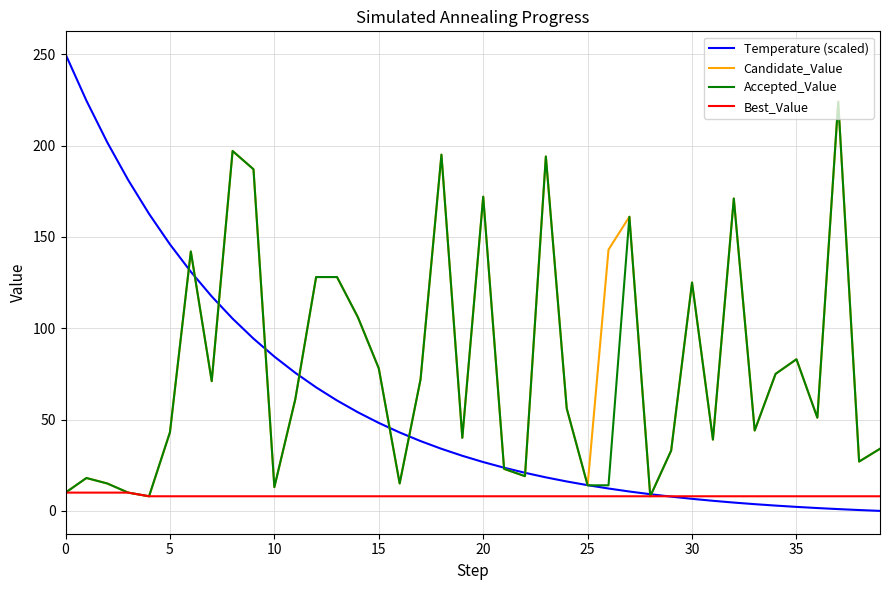

What is the lowest value of the Best_Value series?

8.0